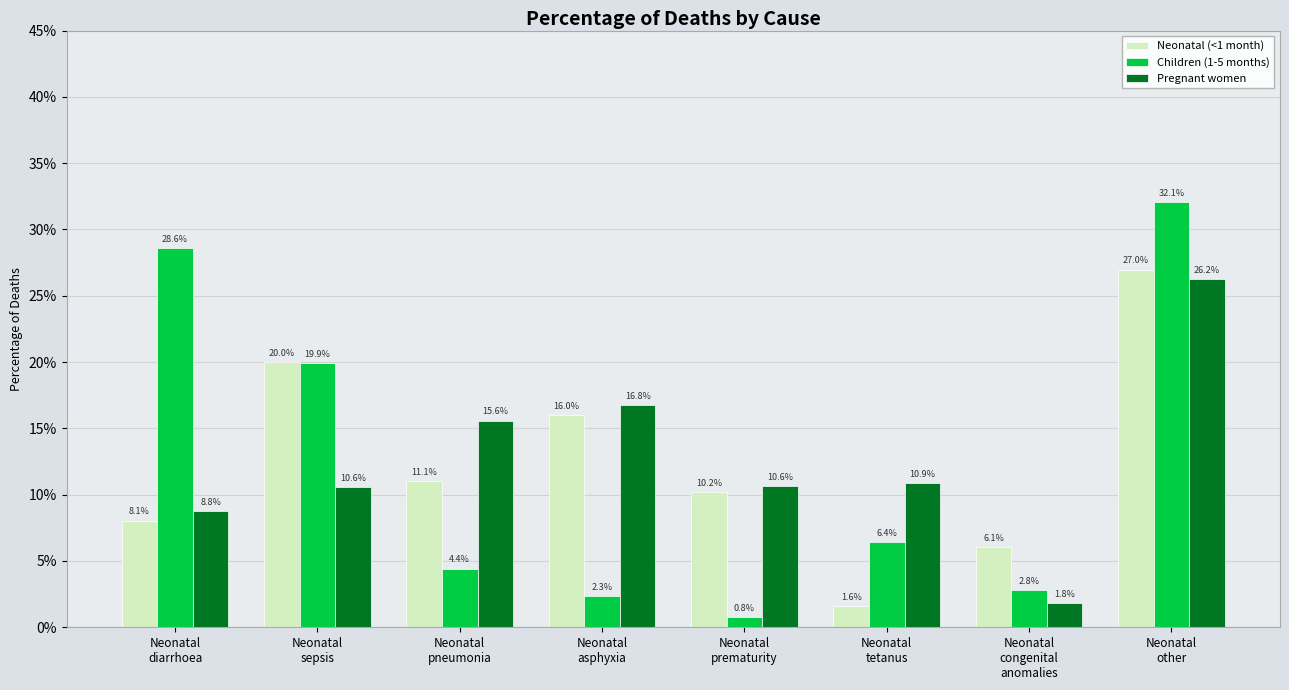

List the labels in order of Children (1-5 months) value, largest first.

Neonatal
other, Neonatal
diarrhoea, Neonatal
sepsis, Neonatal
tetanus, Neonatal
pneumonia, Neonatal
congenital
anomalies, Neonatal
asphyxia, Neonatal
prematurity